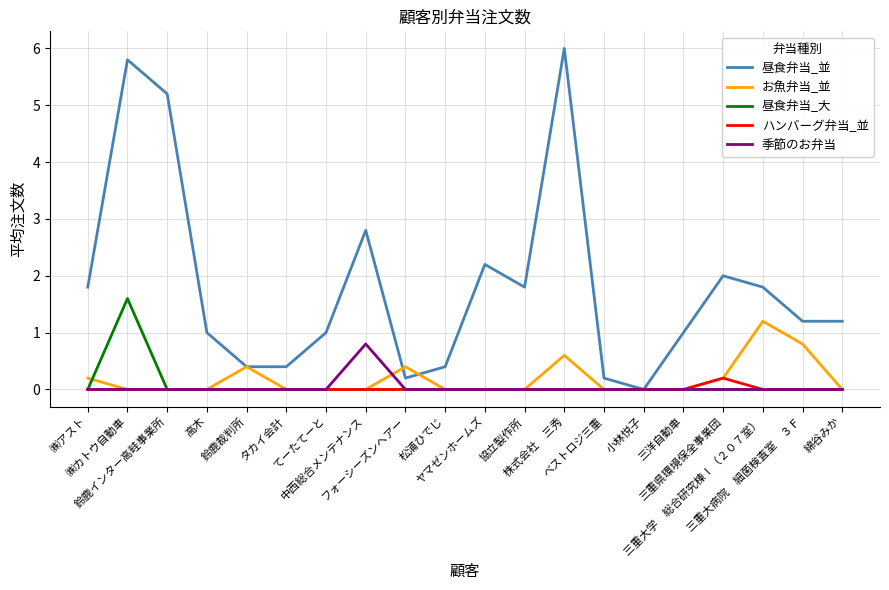

At which label does 昼食弁当_並 first exceed 1?

㈱アスト